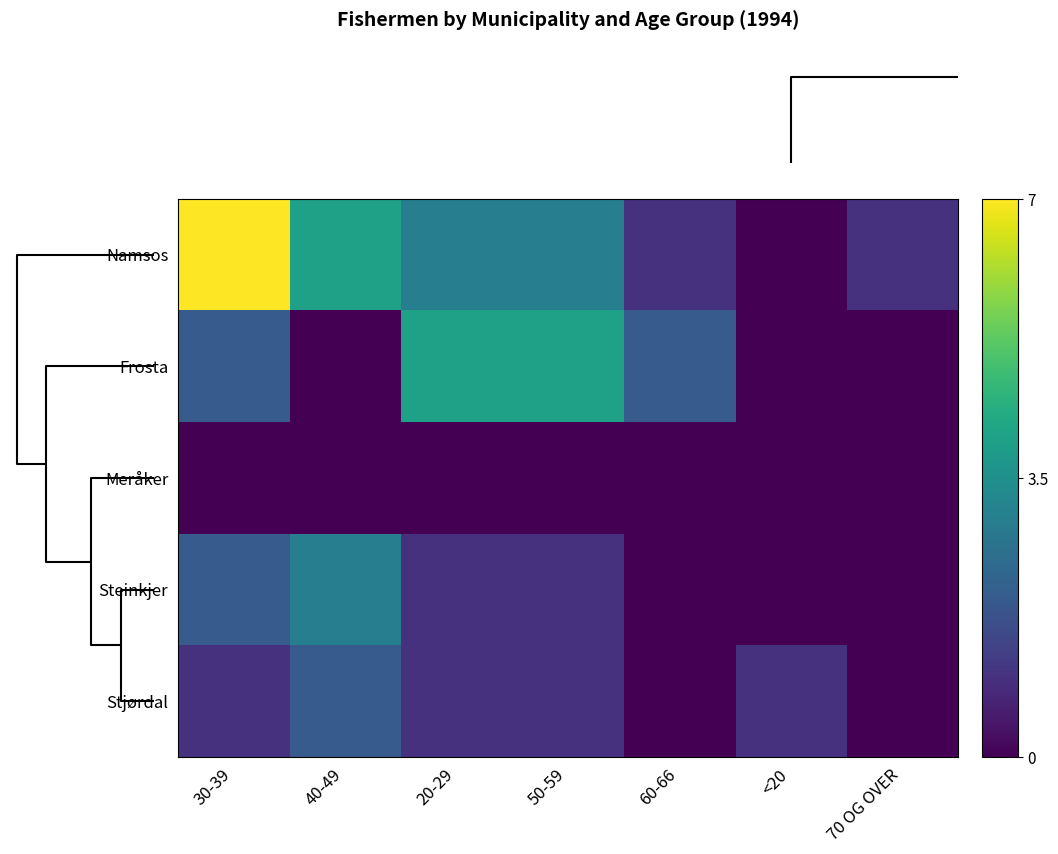

At how many categories does at least one series exceed 4?

1